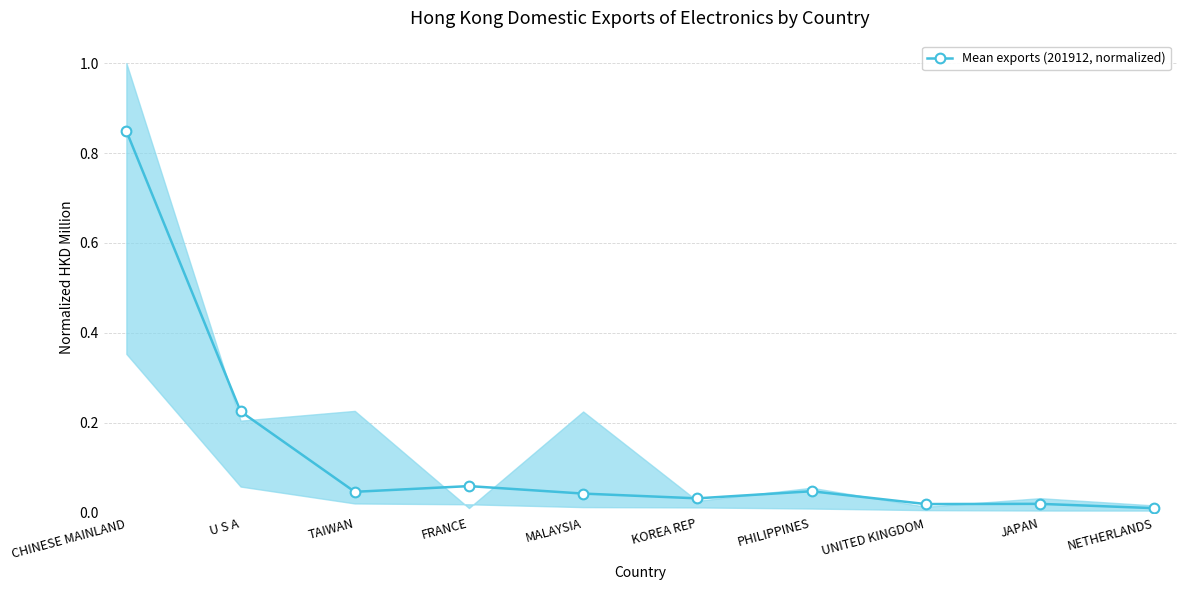

What is the label of the 3rd point from the left?

TAIWAN